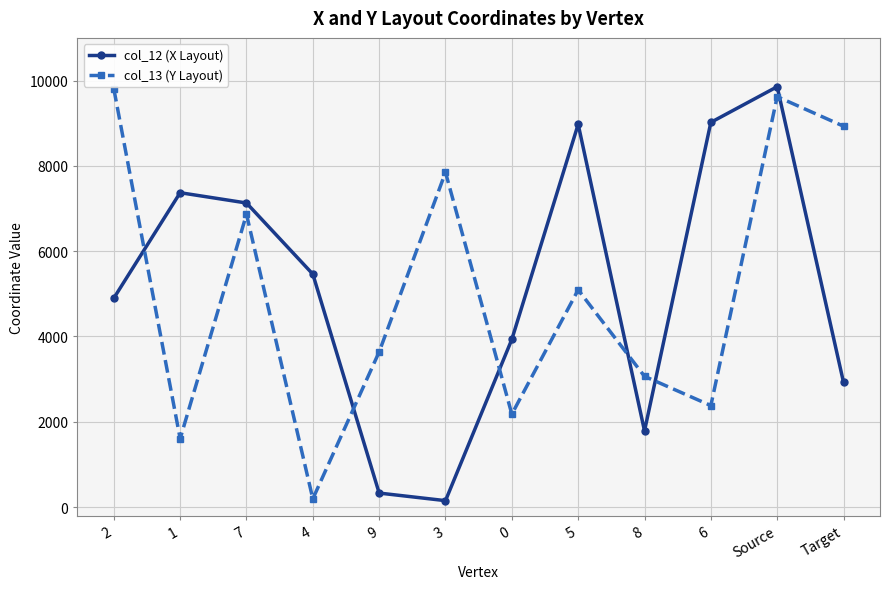

What are all the series names shown in the legend?

col_12 (X Layout), col_13 (Y Layout)